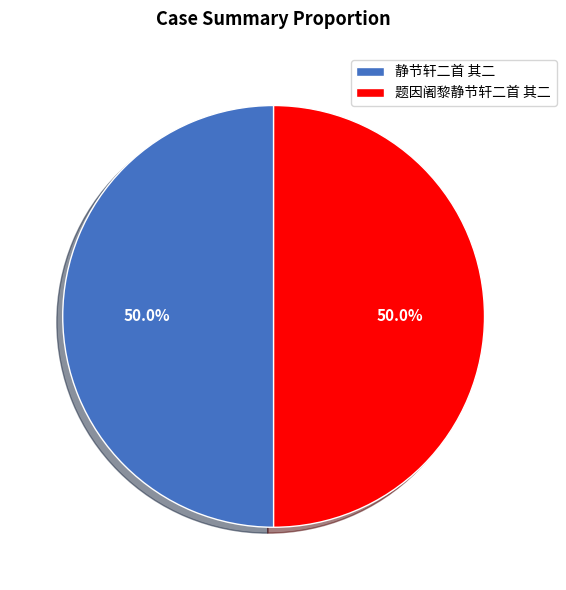

Approximately how many times larger is the value at 静节轩二首 其二 compared to 题因阇黎静节轩二首 其二?

1.0